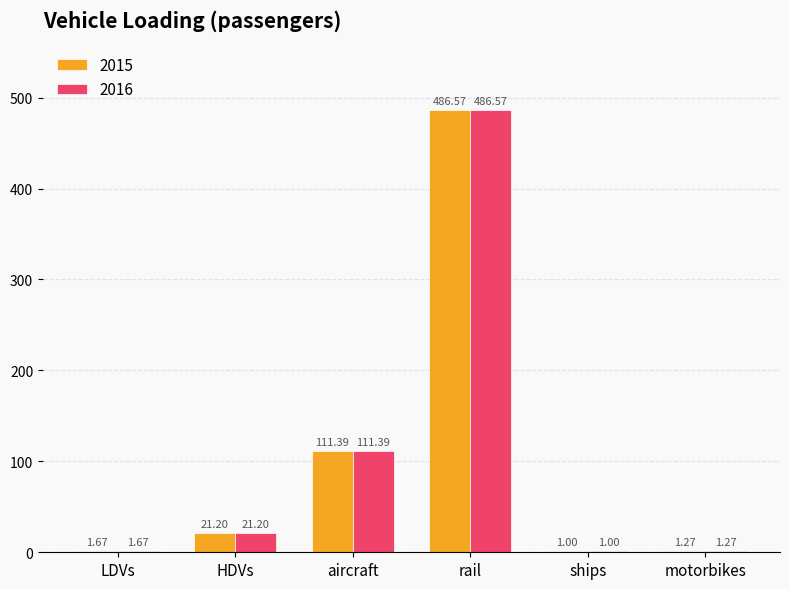

What is the sum of all 2016 values?

623.1